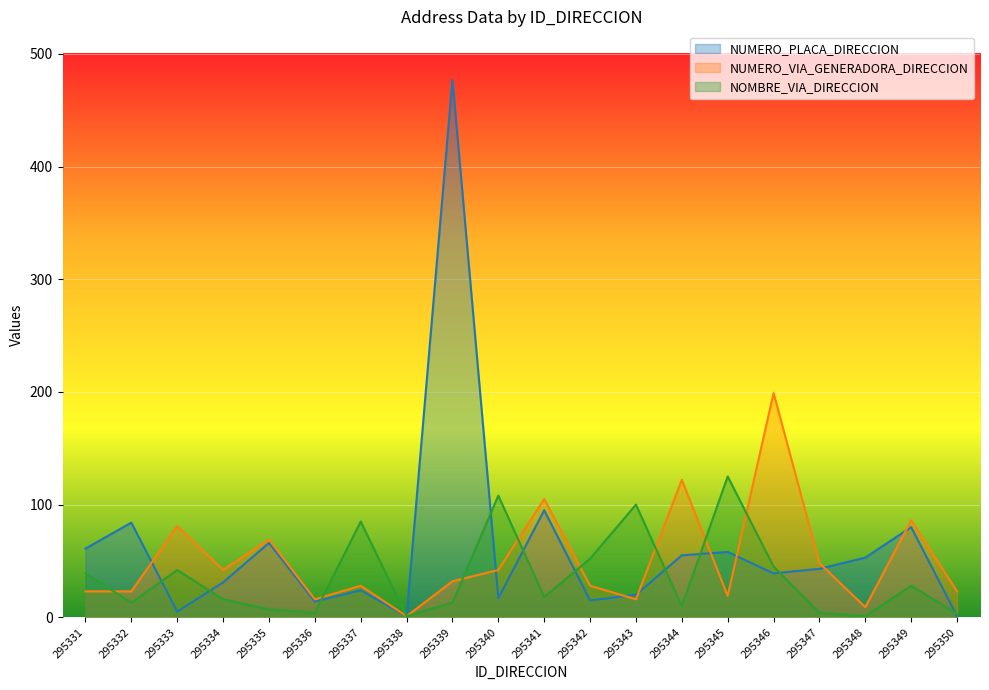

The NUMERO_VIA_GENERADORA_DIRECCION series shows 21 at 295334. True or false?

False